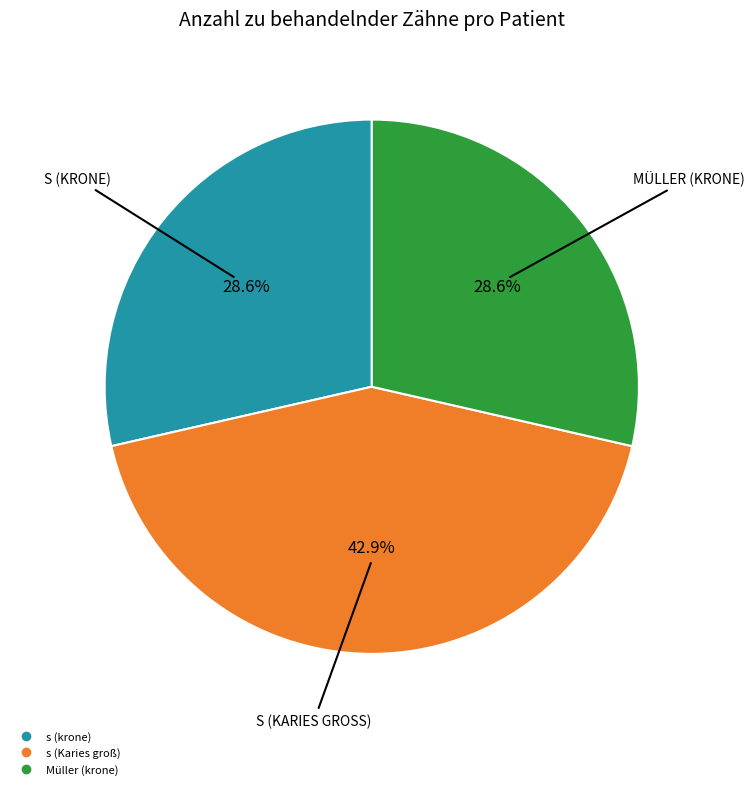

How many slices are in this pie chart?

3